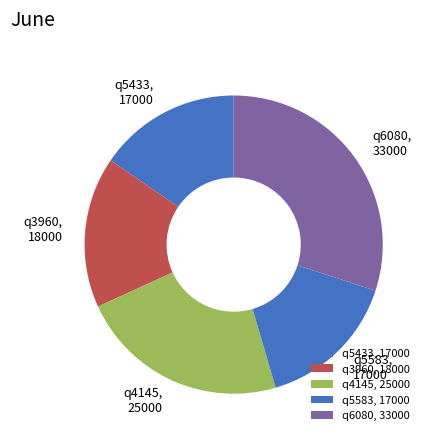

Which has a higher value, q6080, 33000 or q5583, 17000?

q6080, 33000